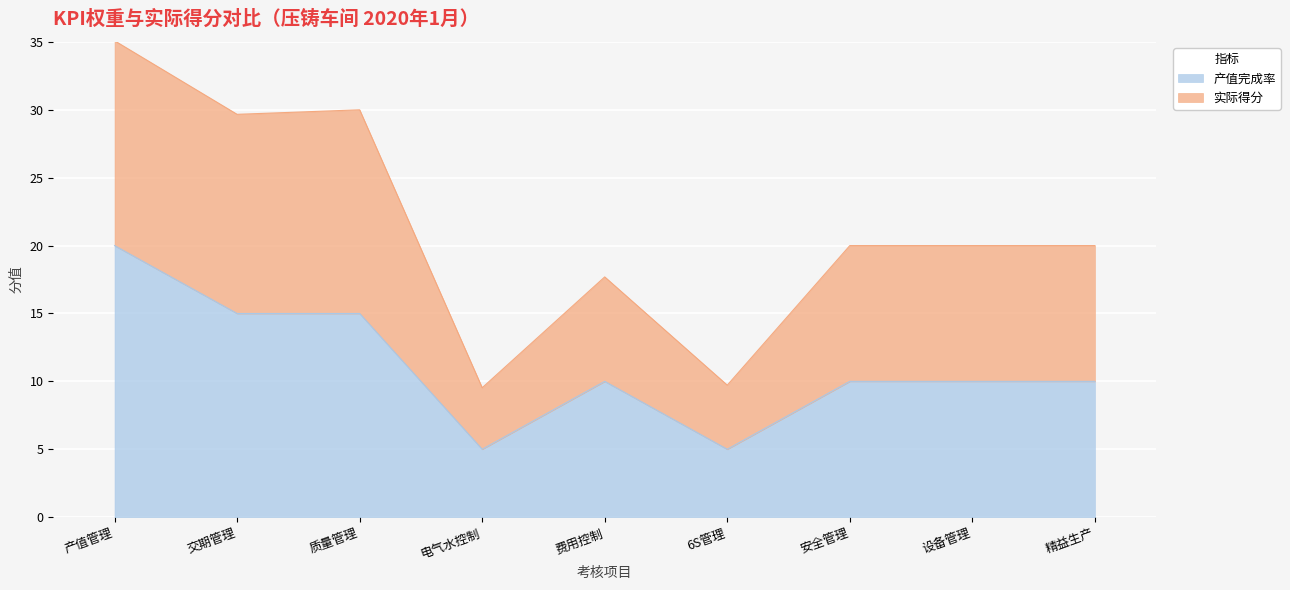

Which has a higher value, 设备管理 or 电气水控制?

设备管理